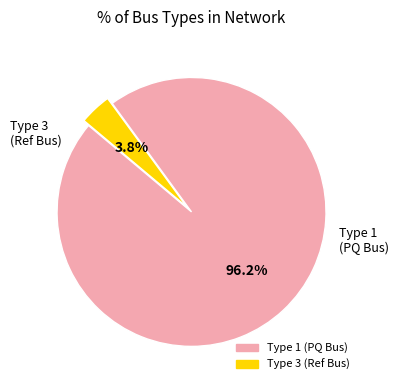

Does any single category account for the majority?

Yes